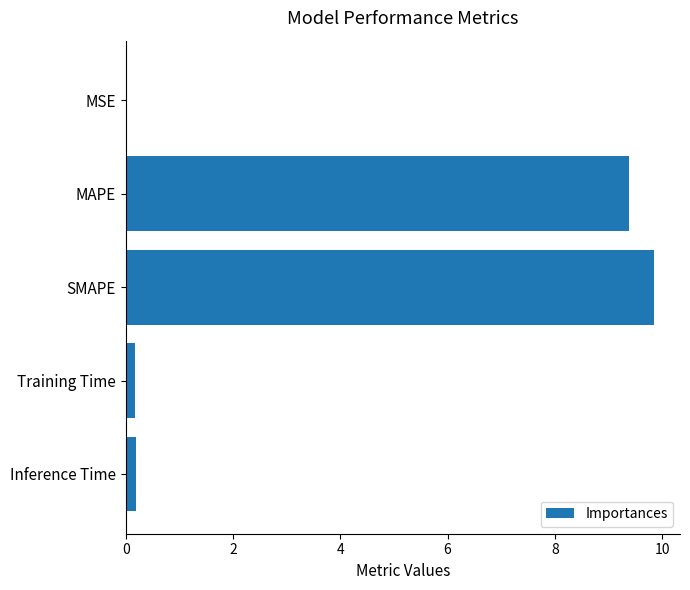

What is the sum of all values?

19.6